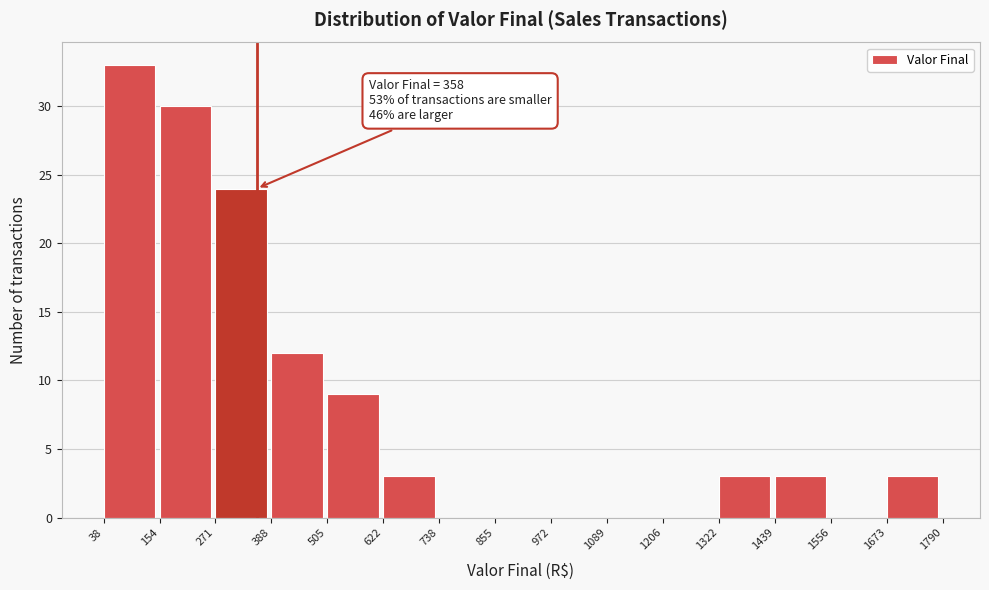

Over which range of the x-axis is the bar tallest?

38 to 154